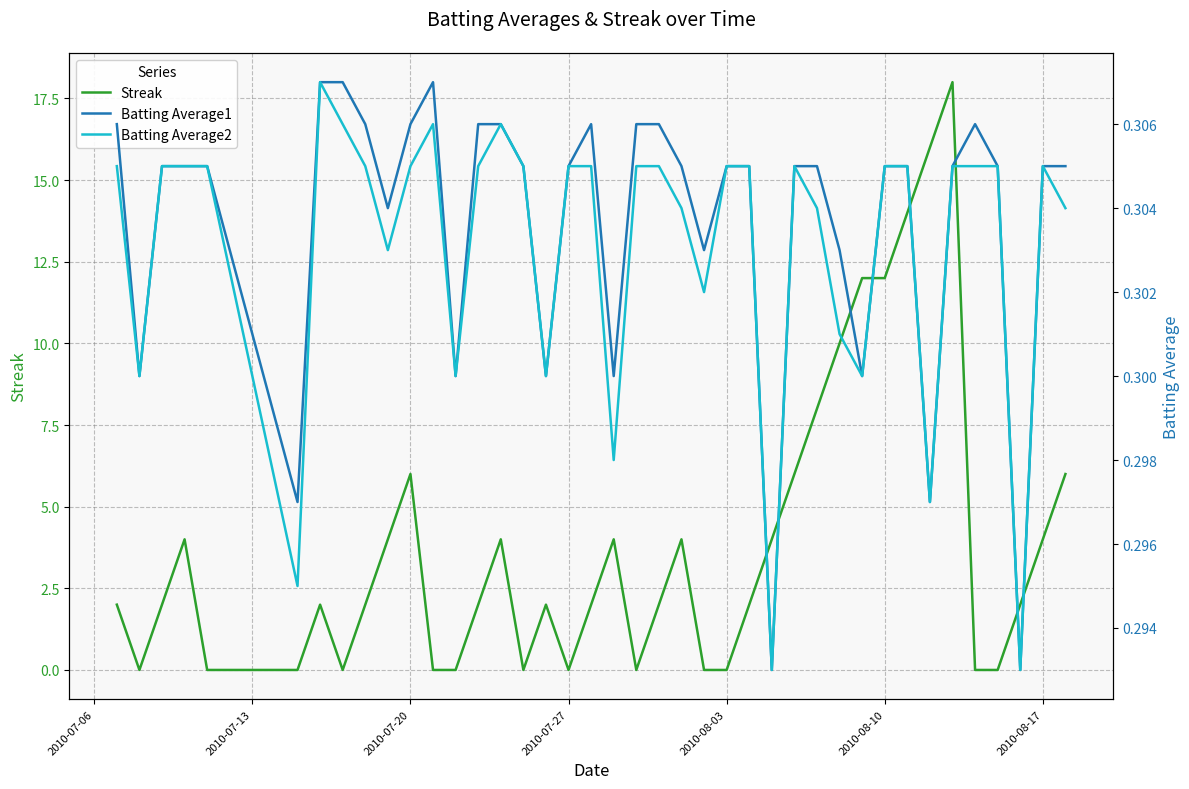

What is the difference between the second highest and second lowest values in the Streak series?

16